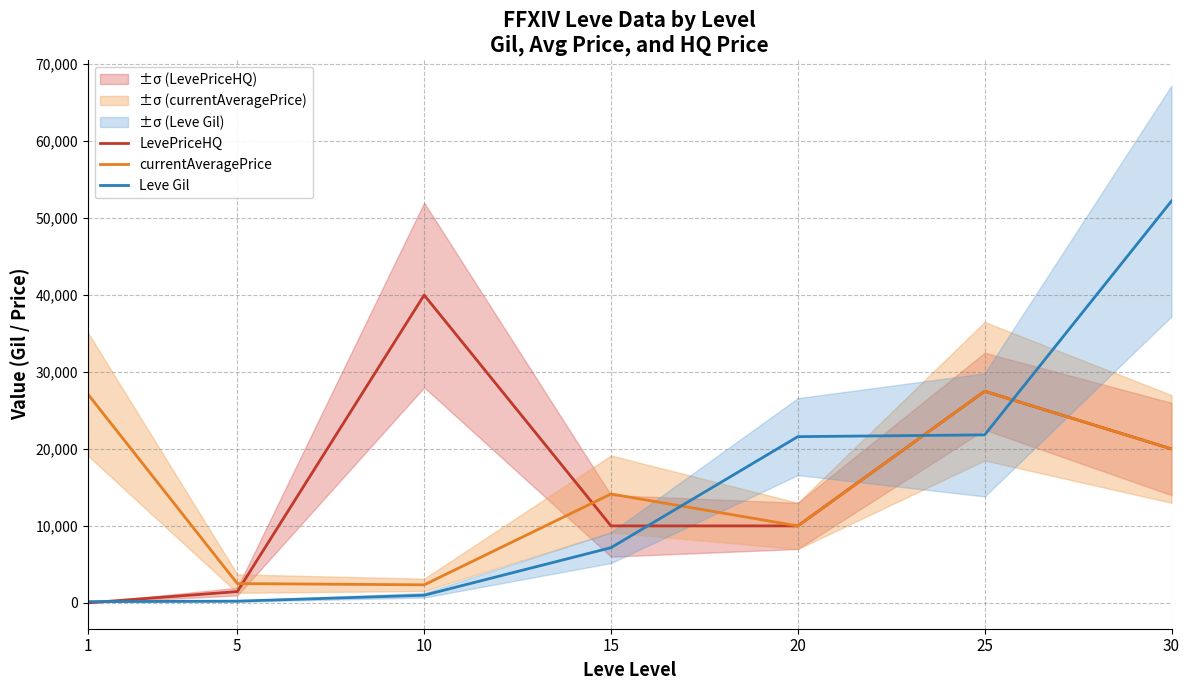

Reading right to left, extract all data points from this chart.

LevePriceHQ: 20000.0	27500.0	10000.0	10000.0	40000.0	1462.5	0.0
currentAveragePrice: 20000.0	27500.0	9997.0	14149.0	2342.0	2507.0	27128.0
Leve Gil: 52220.0	21830.0	21600.0	7170.0	990.0	220.0	160.0